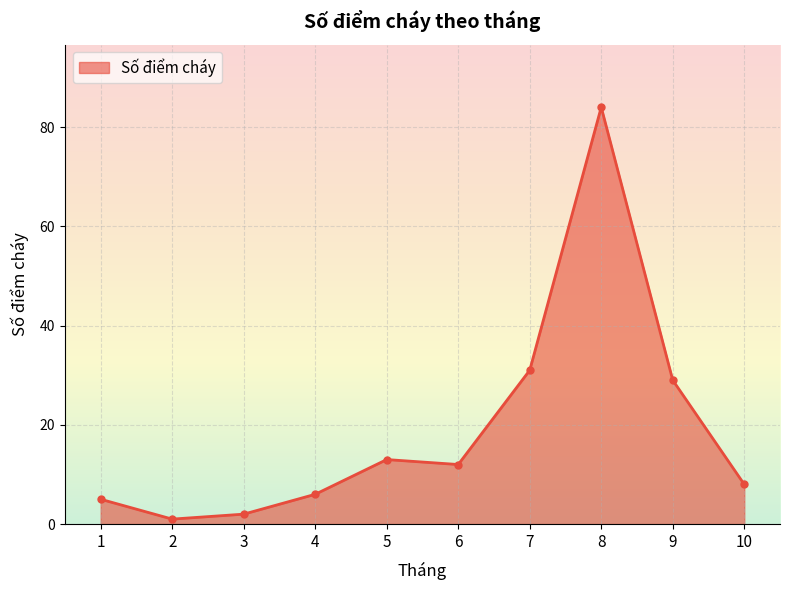

Reading right to left, list all the values displayed in this chart.

8	29	84	31	12	13	6	2	1	5